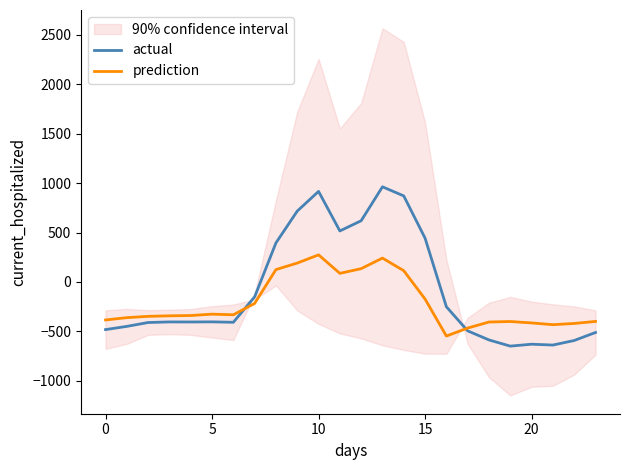

True or false: prediction has a value of -384.6 at 0.

True